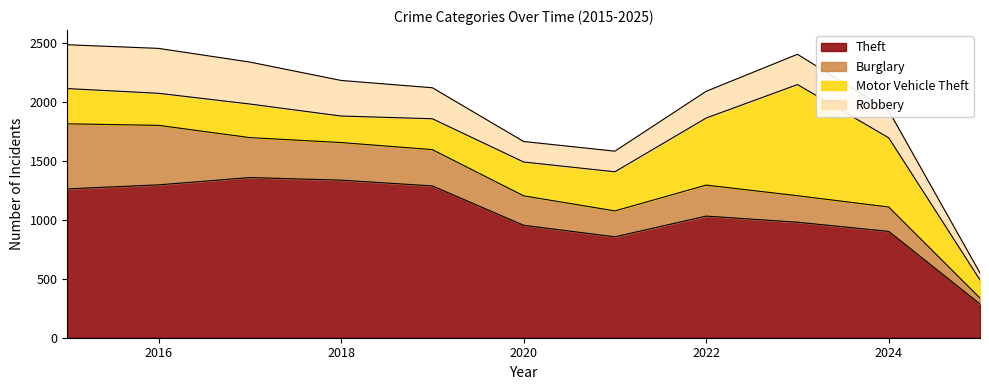

How many interior local peaks does the Motor Vehicle Theft series have?

2